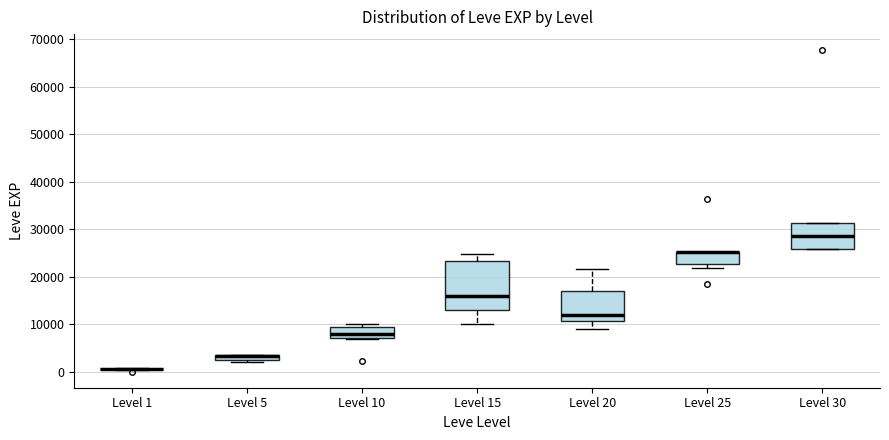

Which box is the tallest, from its lower edge to its upper edge?

Level 15